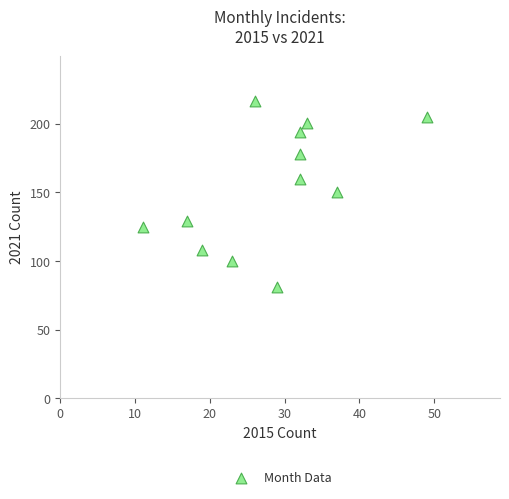

What is the range of X values (max minus min)?

38